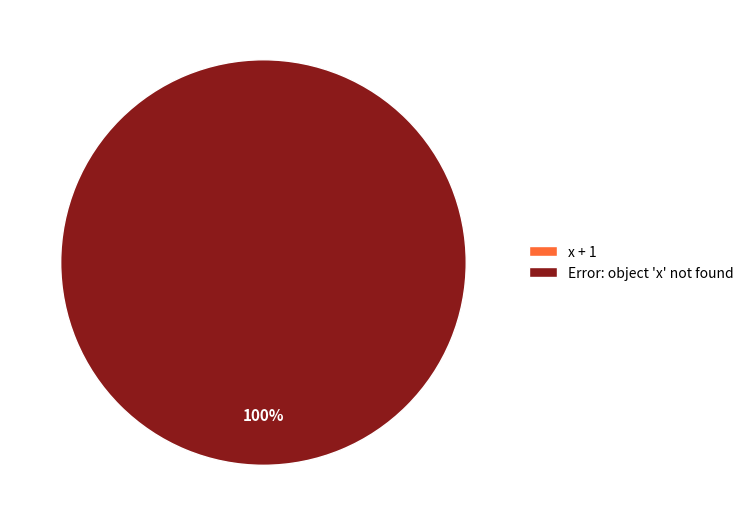

Which category accounts for the majority?

Error: object 'x' not found